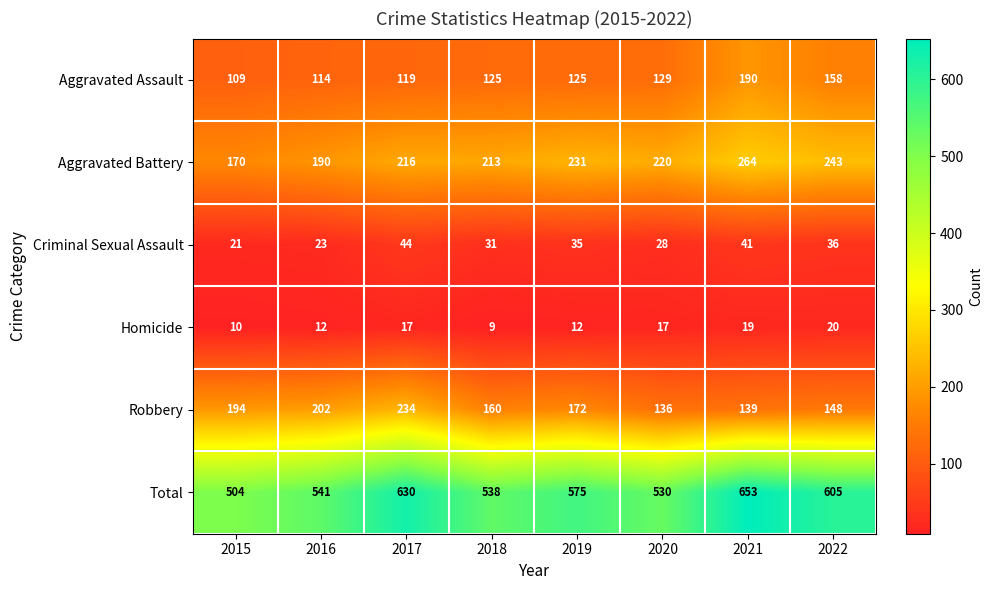

What is the difference between the Aggravated Battery values at 2018 and 2021?

51